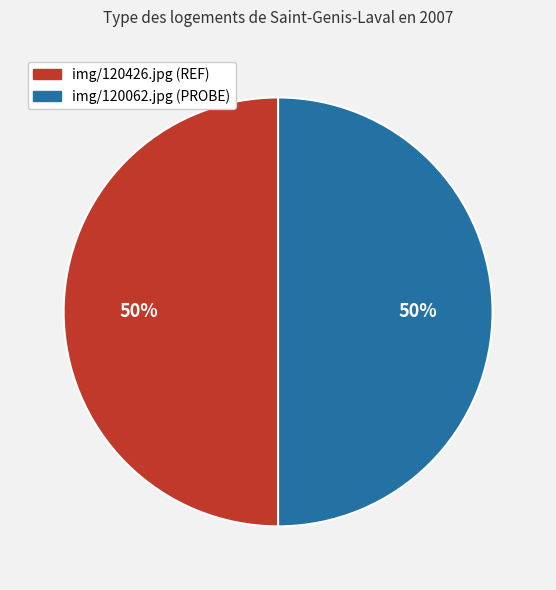

What percentage is the img/120062.jpg slice, to the nearest percent?

50%